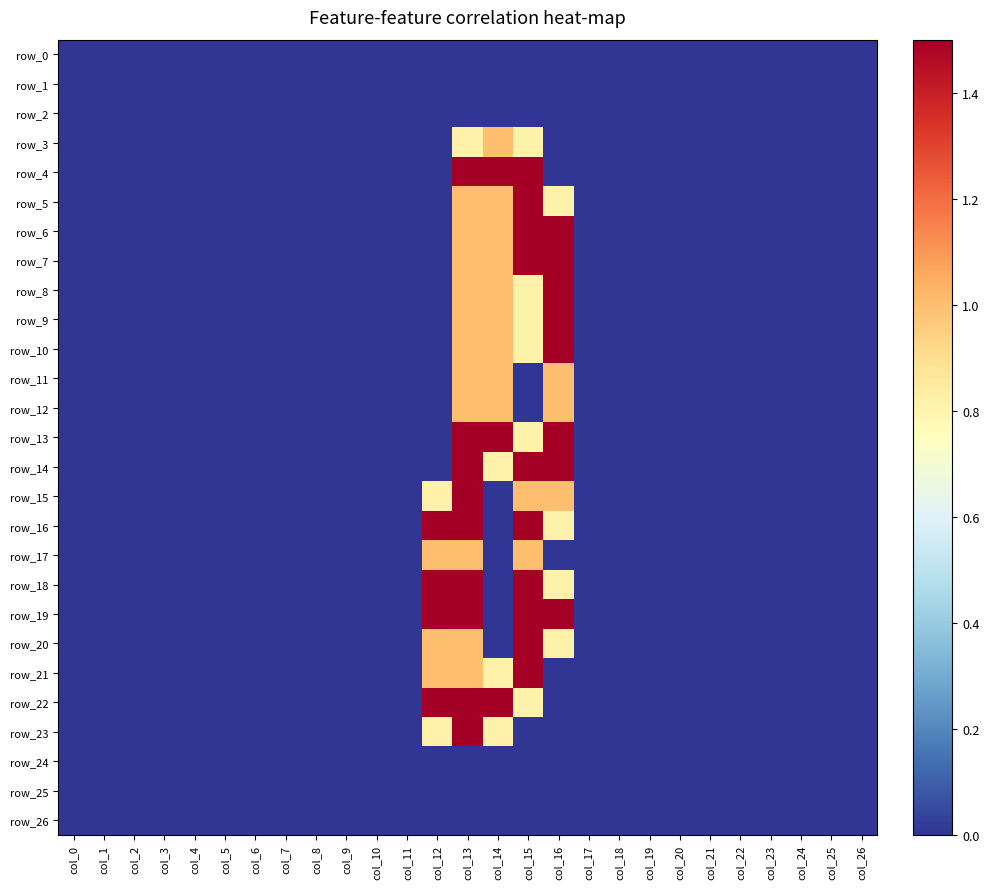

How many data points in row_8 are above 0?

4